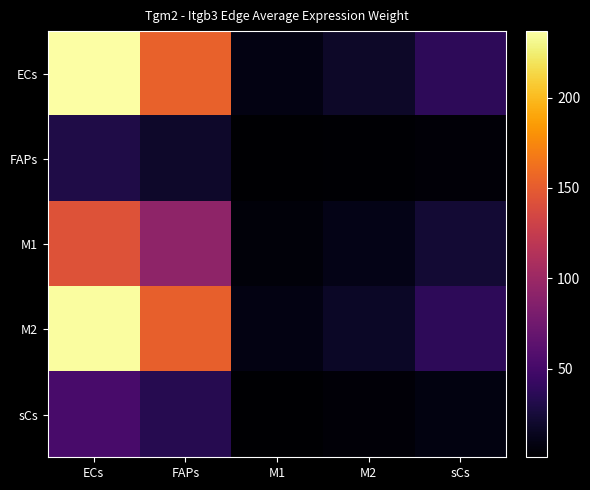

Reading left to right, what are all the values shown in this chart?

ECs: ECs=236.7	FAPs=153.1	M1=9.0	M2=17.7	sCs=37.6
FAPs: ECs=29.8	FAPs=19.2	M1=1.1	M2=2.2	sCs=4.7
M1: ECs=143.1	FAPs=92.6	M1=5.4	M2=10.7	sCs=22.7
M2: ECs=235.6	FAPs=152.3	M1=9.0	M2=17.6	sCs=37.4
sCs: ECs=52.1	FAPs=33.7	M1=2.0	M2=3.9	sCs=8.3